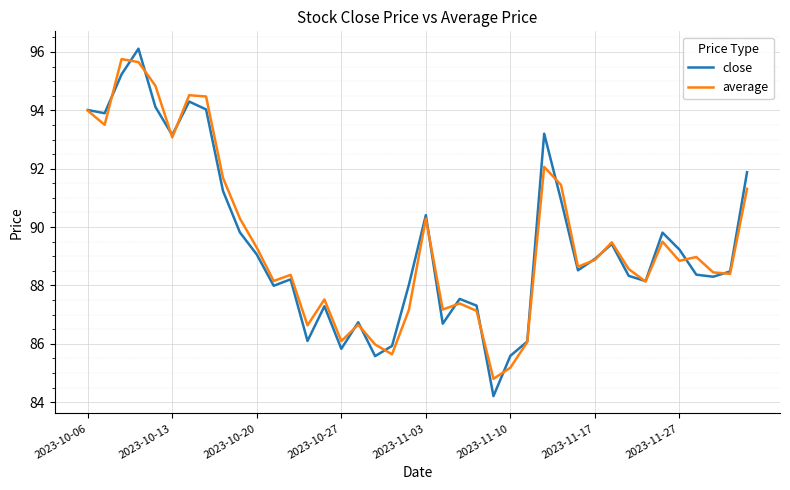

What is the difference between the maximum and second lowest values in the average series?

10.6